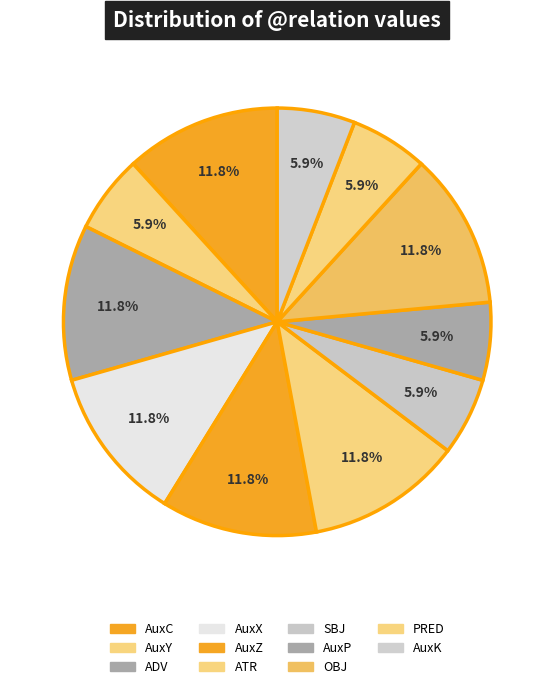

To the nearest percent, what is the difference between the AuxX and PRED slice percentages?

6%